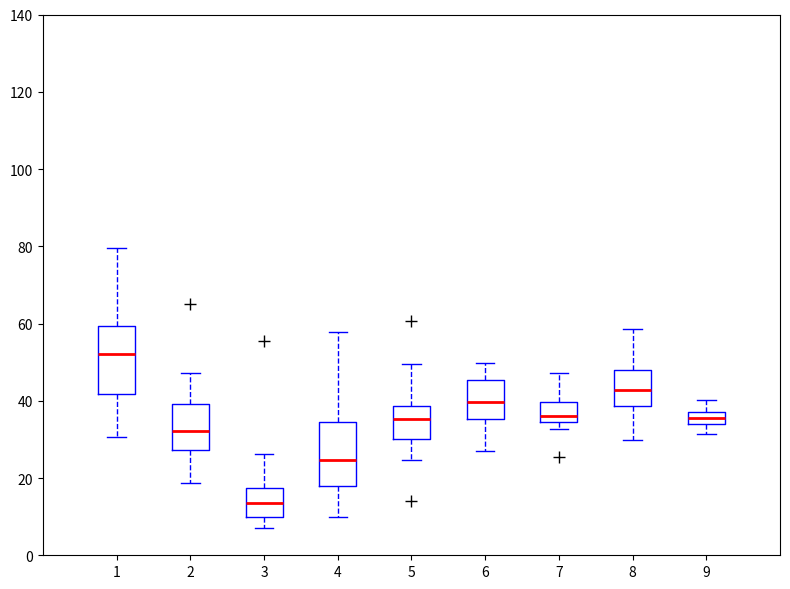

Reading left to right, transcribe this box plot: for each box, give where its median line is, the range the box spans, and where its two whiskers end, as read against the y-axis. The values are not printed on the chart, so give them approximately, as read against the axis.

1: median 52, box 42 to 60, whiskers 30 to 80
2: median 32, box 28 to 40, whiskers 18 to 48
3: median 14, box 10 to 18, whiskers 8 to 26
4: median 24, box 18 to 34, whiskers 10 to 58
5: median 36, box 30 to 38, whiskers 24 to 50
6: median 40, box 36 to 46, whiskers 26 to 50
7: median 36, box 34 to 40, whiskers 32 to 48
8: median 42, box 38 to 48, whiskers 30 to 58
9: median 36, box 34 to 38, whiskers 32 to 40